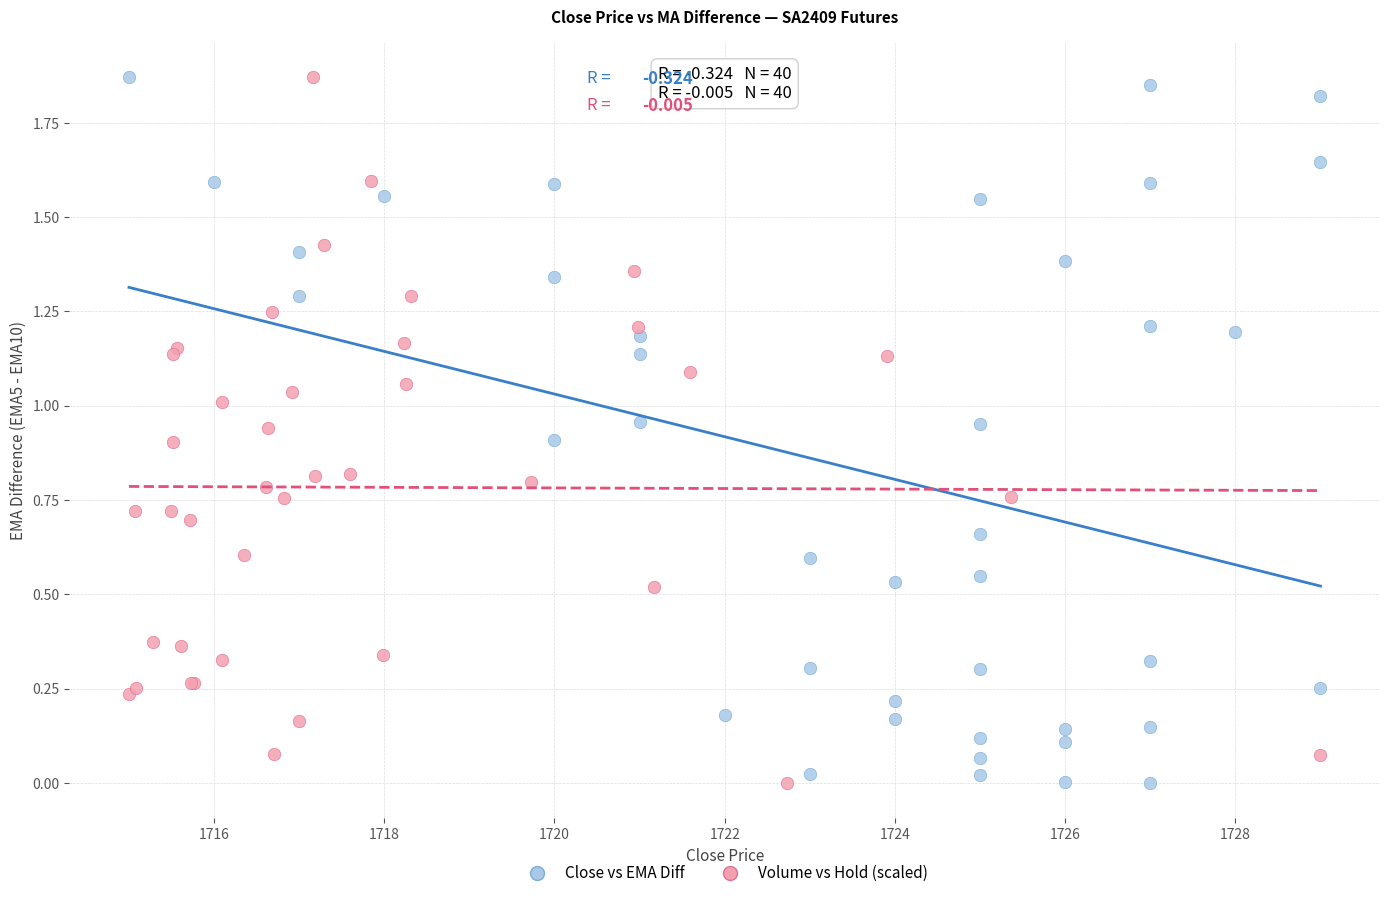

What are all the series names shown in the legend?

Close vs EMA Diff, Volume vs Hold (scaled)